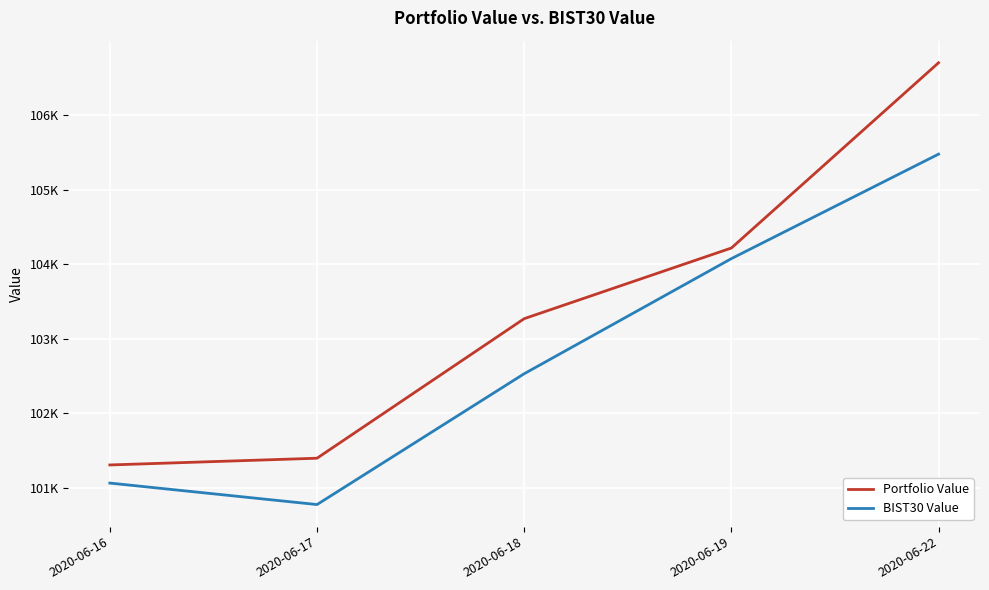

What is the sum of all BIST30 Value values?

513930.6